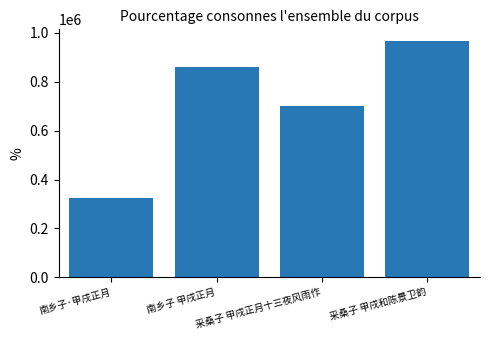

What is the label of the 4th bar from the left?

采桑子 甲戌和陈景卫韵